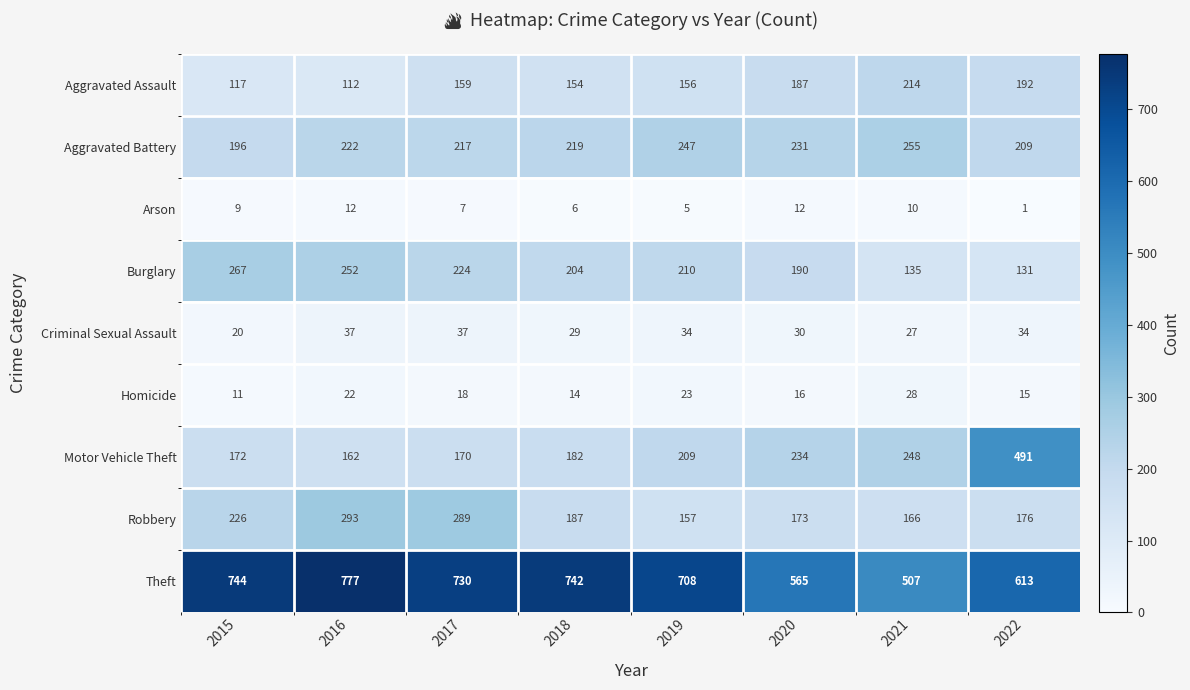

At how many categories does at least one series exceed 65?

8